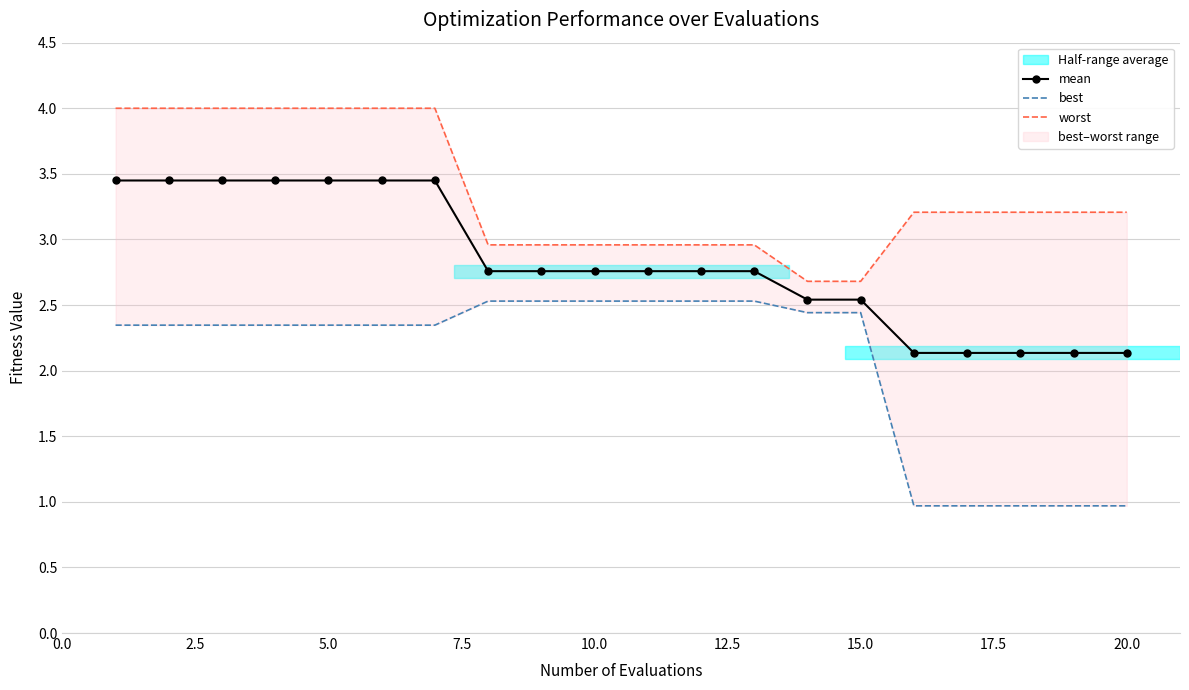

The value of mean at 15.0 is 2.5. True or false?

True